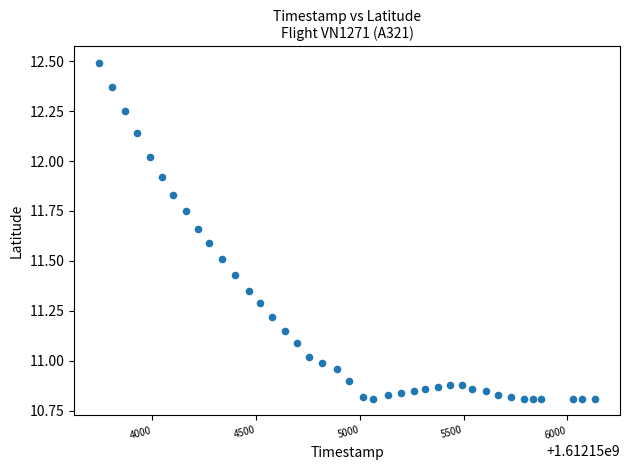

What is the range of Y values (max minus min)?

1.7